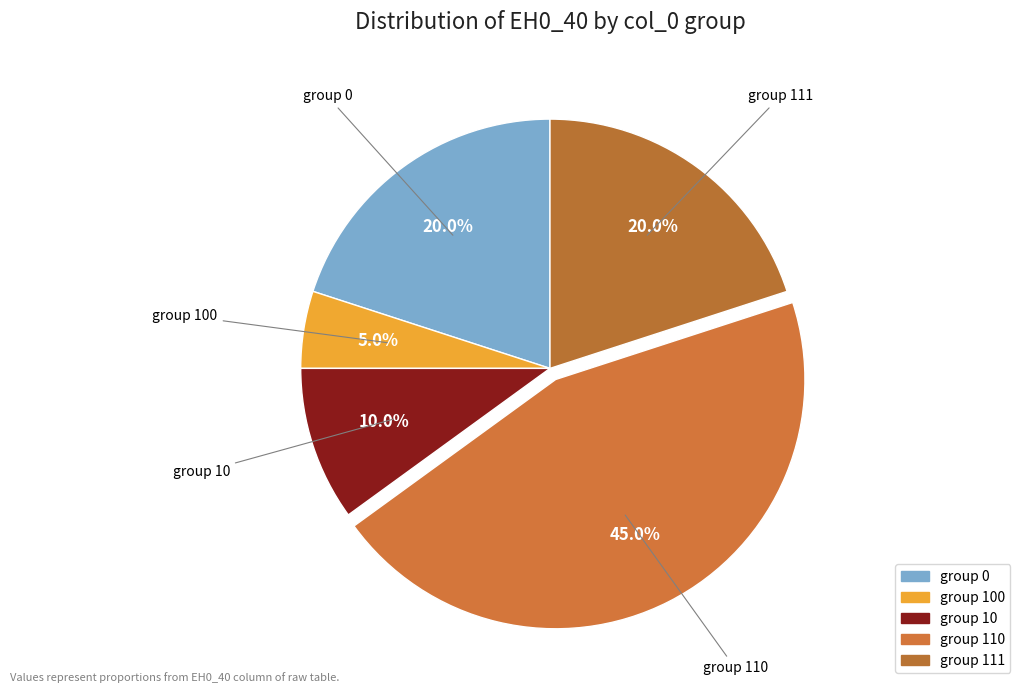

How many segments does this pie chart have?

5